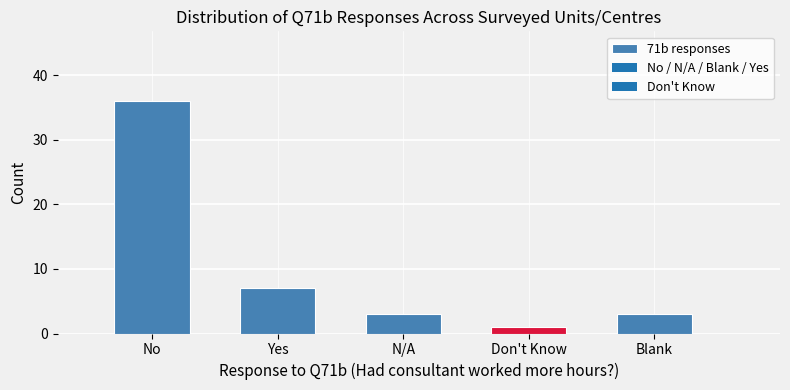

Reading left to right, extract all data points from this chart.

No=36	Yes=7	N/A=3	Don't Know=1	Blank=3